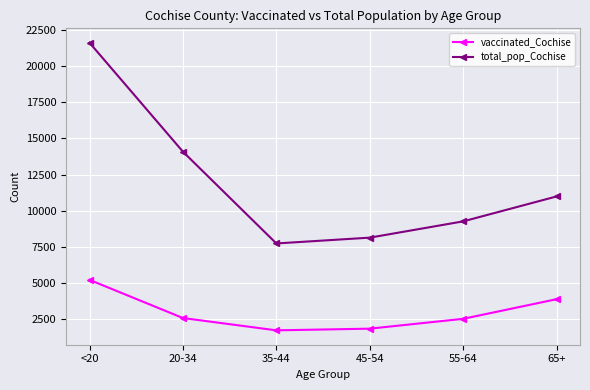

How many data points in total_pop_Cochise are less than 10984?

3